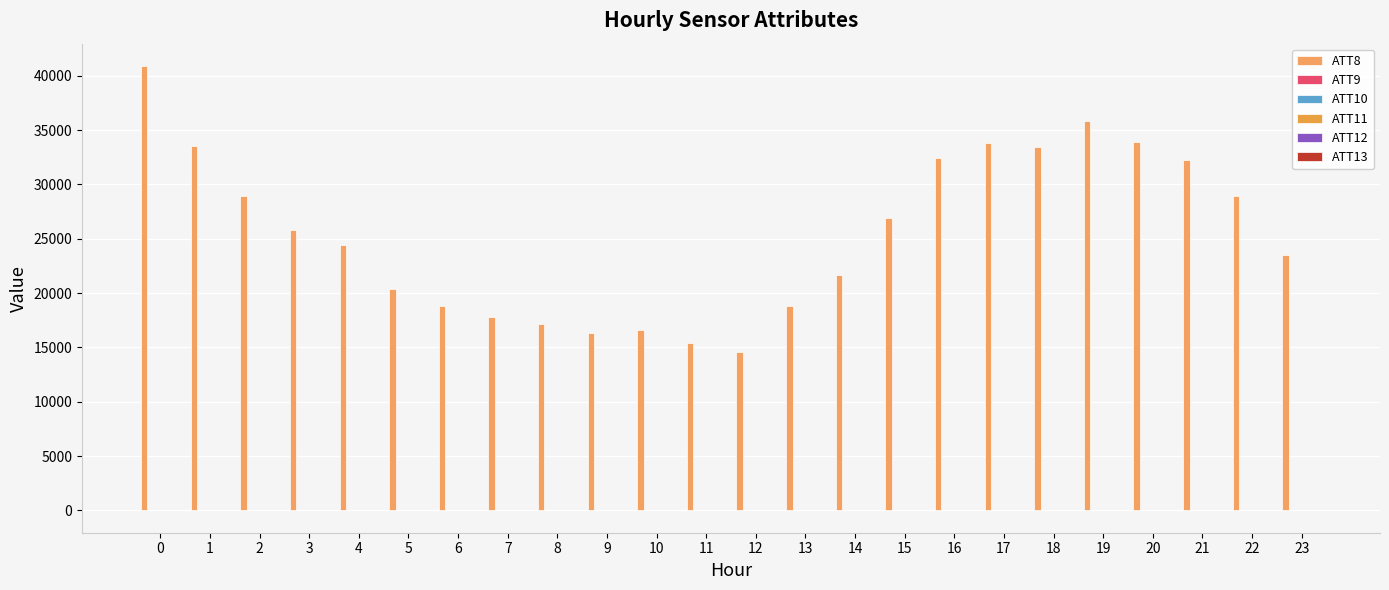

What is the spread (max minus min) of values at 7?

17796.8